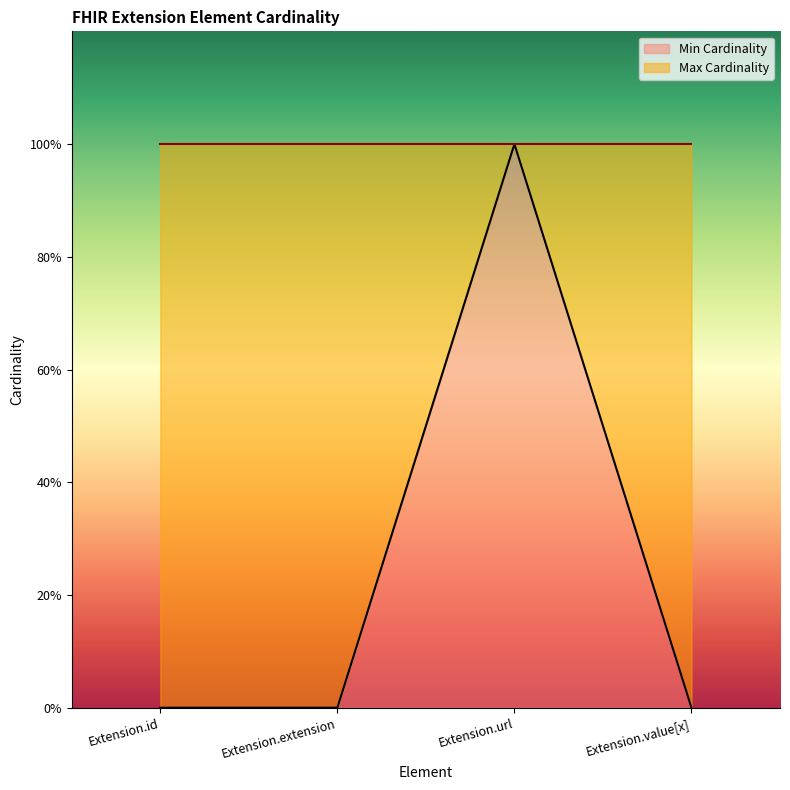

Does the chart display data point markers on the line(s)?

No